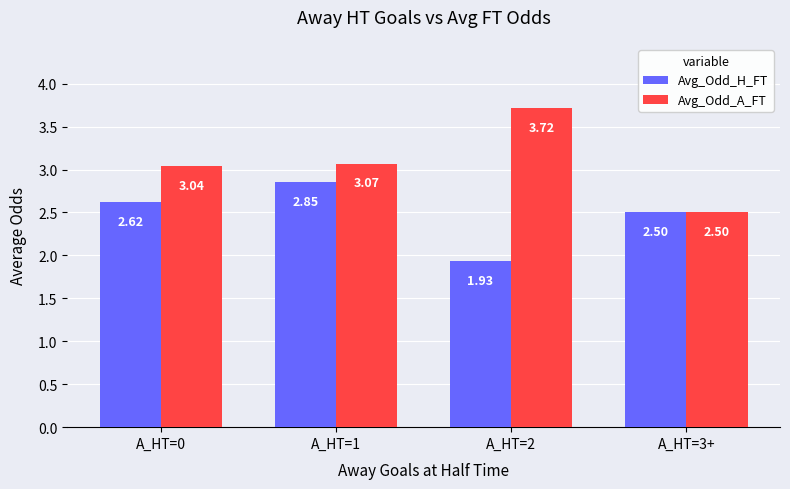

How many groups of bars are there?

4